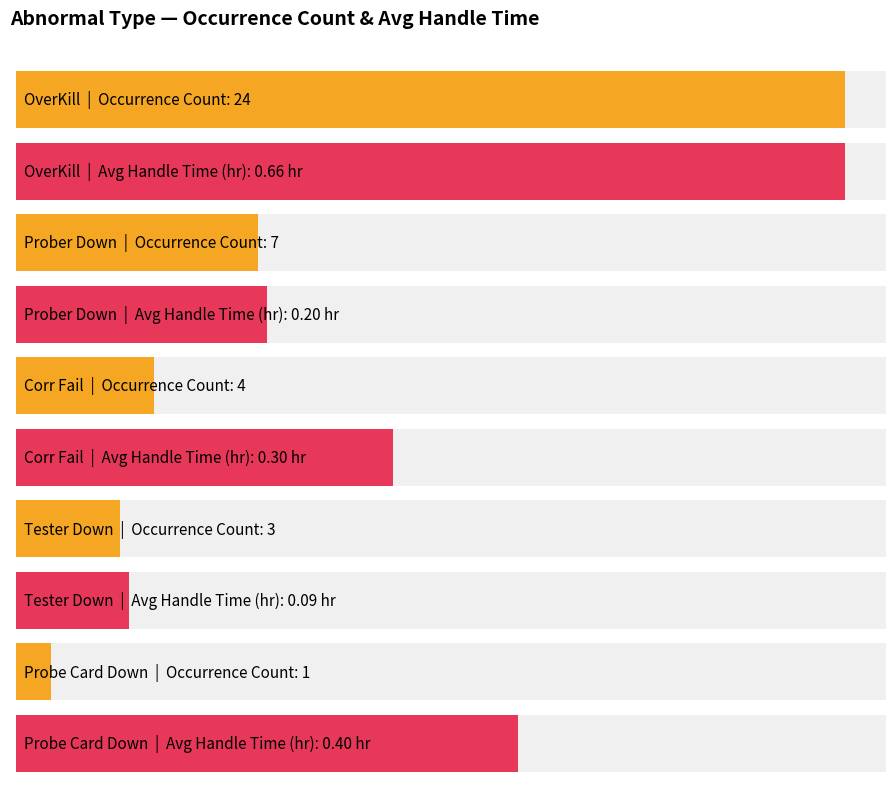

The chart shows a value of 2 at Probe Card Down. True or false?

False